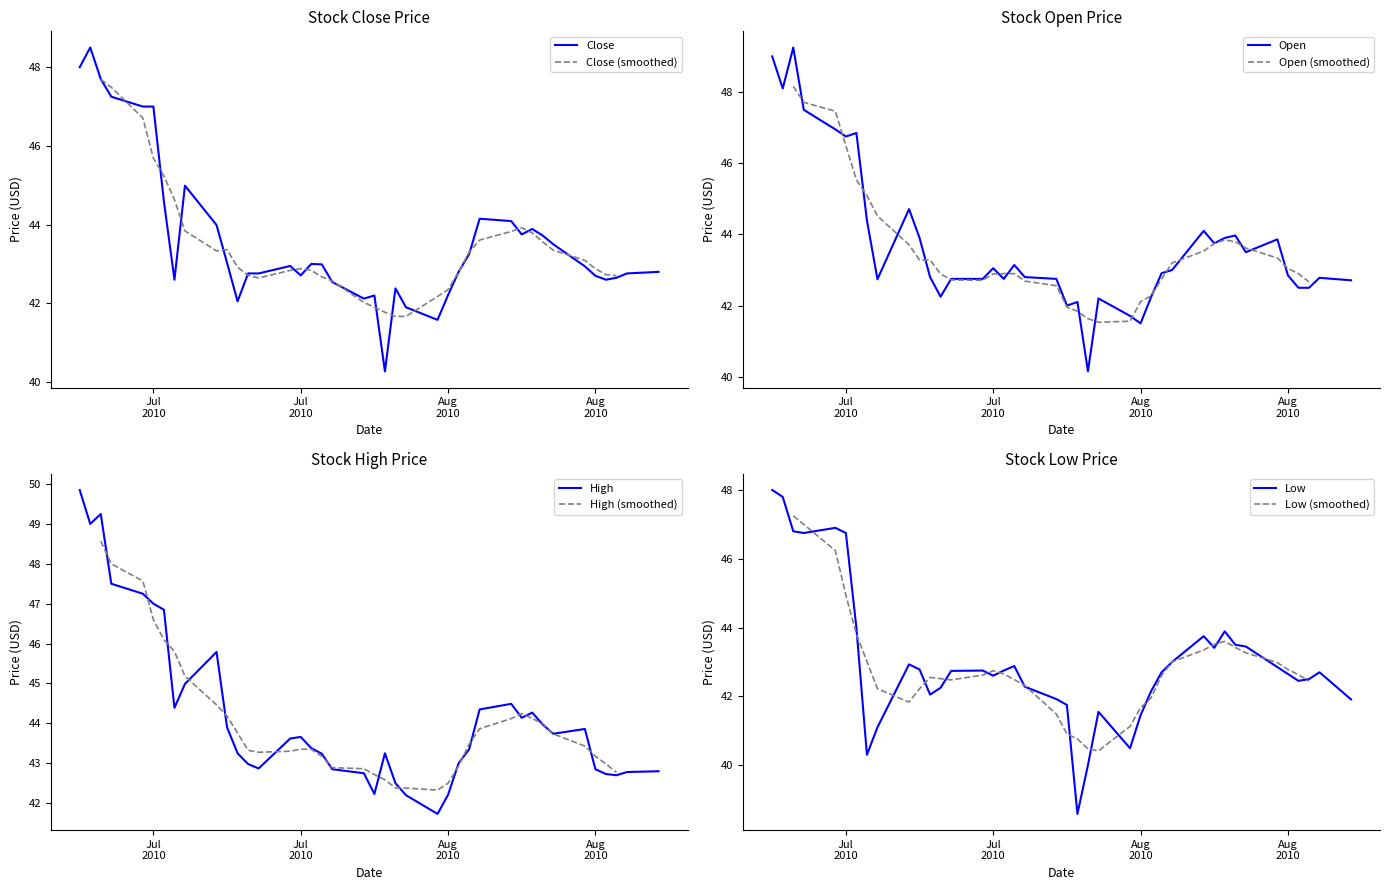

Where is the first local minimum for High?

Jul
2010